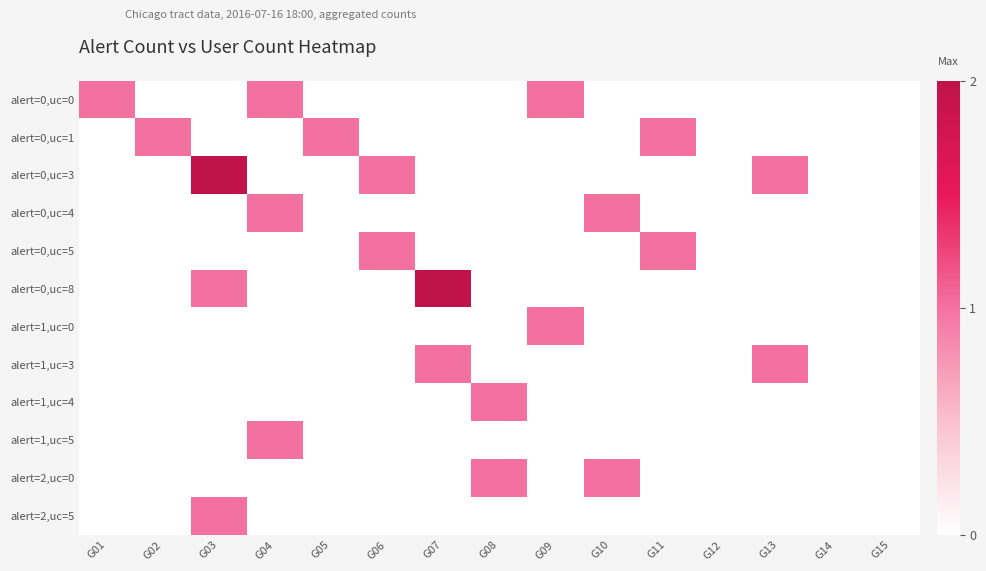

Reading right to left, extract all data points from this chart.

alert=0,uc=0: G15=0	G14=0	G13=0	G12=0	G11=0	G10=0	G09=1	G08=0	G07=0	G06=0	G05=0	G04=1	G03=0	G02=0	G01=1
alert=0,uc=1: G15=0	G14=0	G13=0	G12=0	G11=1	G10=0	G09=0	G08=0	G07=0	G06=0	G05=1	G04=0	G03=0	G02=1	G01=0
alert=0,uc=3: G15=0	G14=0	G13=1	G12=0	G11=0	G10=0	G09=0	G08=0	G07=0	G06=1	G05=0	G04=0	G03=2	G02=0	G01=0
alert=0,uc=4: G15=0	G14=0	G13=0	G12=0	G11=0	G10=1	G09=0	G08=0	G07=0	G06=0	G05=0	G04=1	G03=0	G02=0	G01=0
alert=0,uc=5: G15=0	G14=0	G13=0	G12=0	G11=1	G10=0	G09=0	G08=0	G07=0	G06=1	G05=0	G04=0	G03=0	G02=0	G01=0
alert=0,uc=8: G15=0	G14=0	G13=0	G12=0	G11=0	G10=0	G09=0	G08=0	G07=2	G06=0	G05=0	G04=0	G03=1	G02=0	G01=0
alert=1,uc=0: G15=0	G14=0	G13=0	G12=0	G11=0	G10=0	G09=1	G08=0	G07=0	G06=0	G05=0	G04=0	G03=0	G02=0	G01=0
alert=1,uc=3: G15=0	G14=0	G13=1	G12=0	G11=0	G10=0	G09=0	G08=0	G07=1	G06=0	G05=0	G04=0	G03=0	G02=0	G01=0
alert=1,uc=4: G15=0	G14=0	G13=0	G12=0	G11=0	G10=0	G09=0	G08=1	G07=0	G06=0	G05=0	G04=0	G03=0	G02=0	G01=0
alert=1,uc=5: G15=0	G14=0	G13=0	G12=0	G11=0	G10=0	G09=0	G08=0	G07=0	G06=0	G05=0	G04=1	G03=0	G02=0	G01=0
alert=2,uc=0: G15=0	G14=0	G13=0	G12=0	G11=0	G10=1	G09=0	G08=1	G07=0	G06=0	G05=0	G04=0	G03=0	G02=0	G01=0
alert=2,uc=5: G15=0	G14=0	G13=0	G12=0	G11=0	G10=0	G09=0	G08=0	G07=0	G06=0	G05=0	G04=0	G03=1	G02=0	G01=0